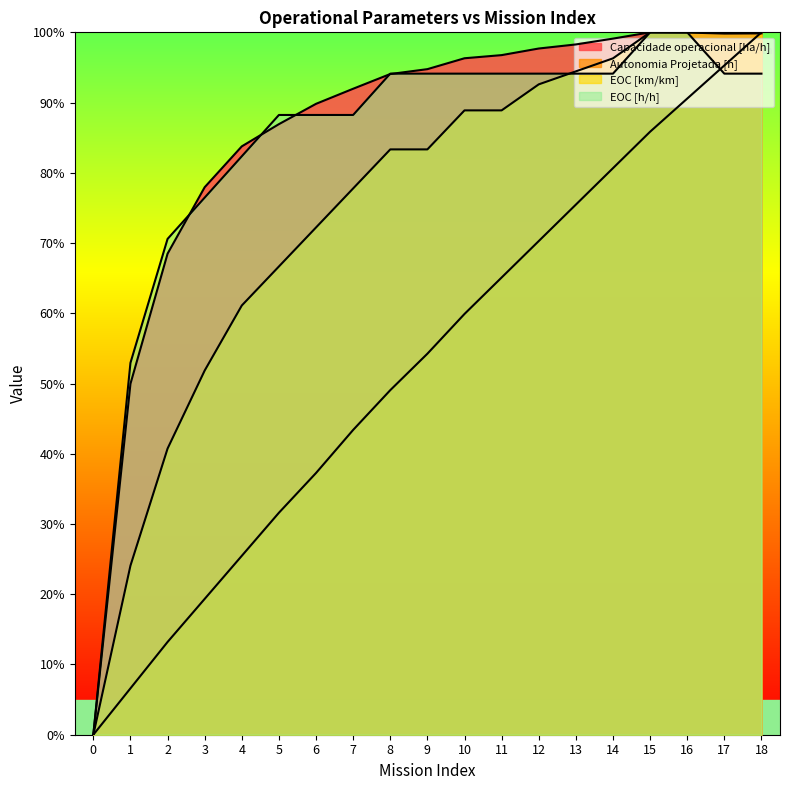

How many positive values does the EOC [km/km] series have?

18